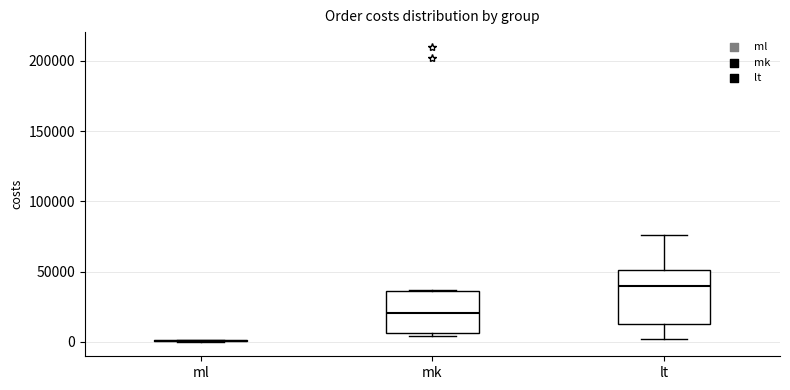

Comparing the boxes themselves (not the whiskers), which one is the tallest?

lt